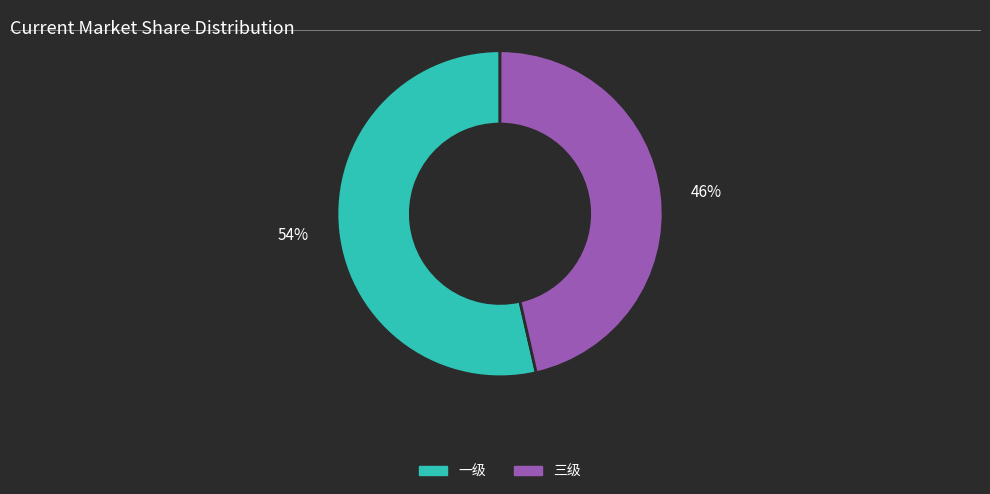

Which category accounts for the majority?

54%